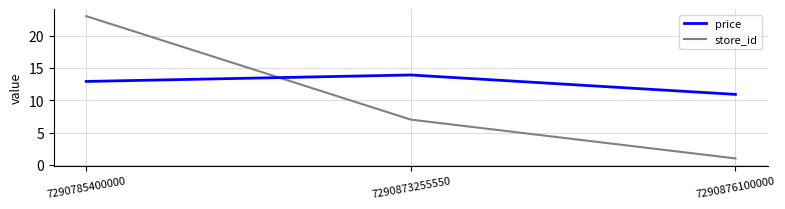

At 7290876100000, list the series in order from largest to smallest.

price, store_id